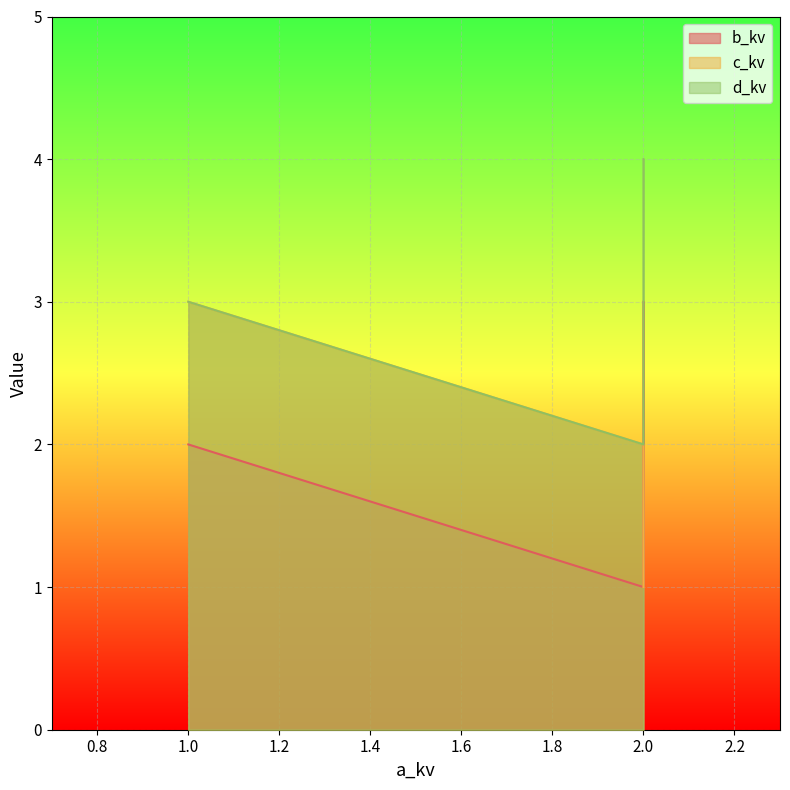

How many distinct data groups are displayed?

3